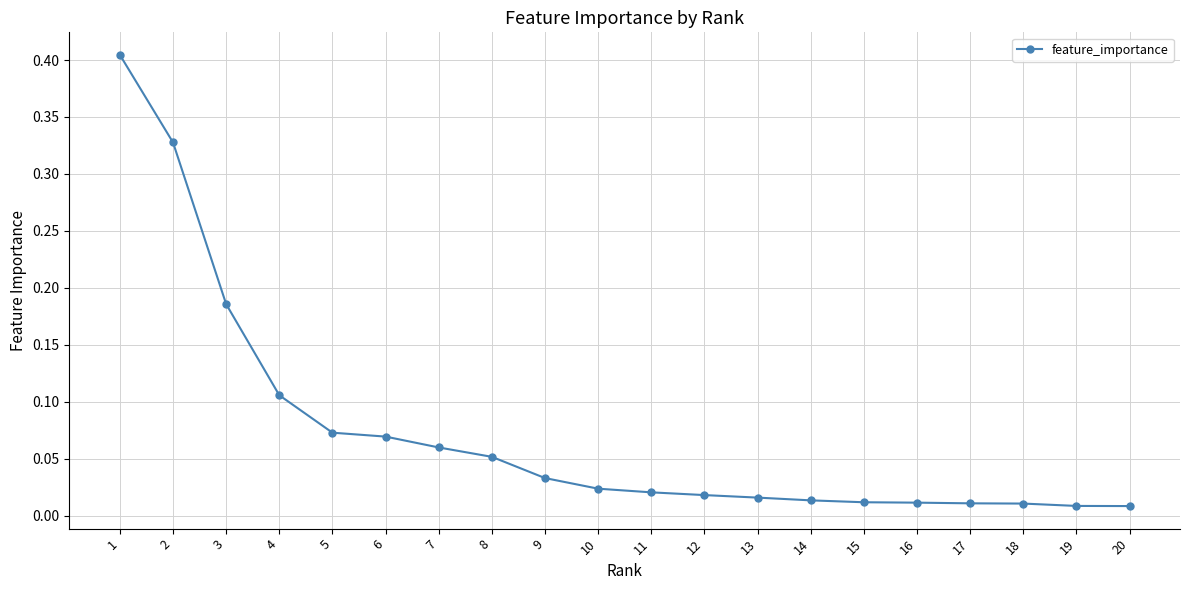

What is the sum of all values?

1.5